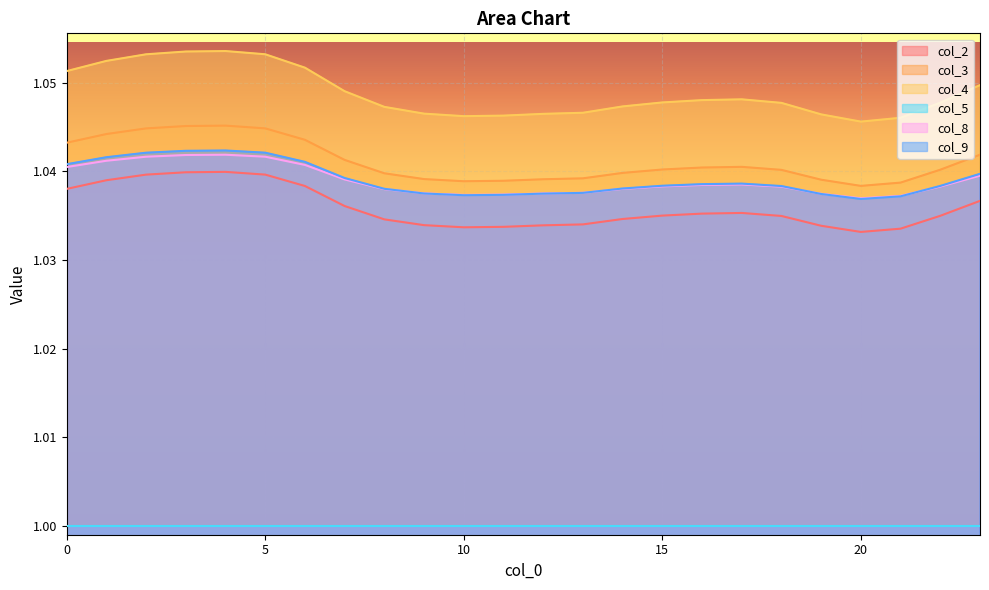

At which label is col_4 closest to 1?

20